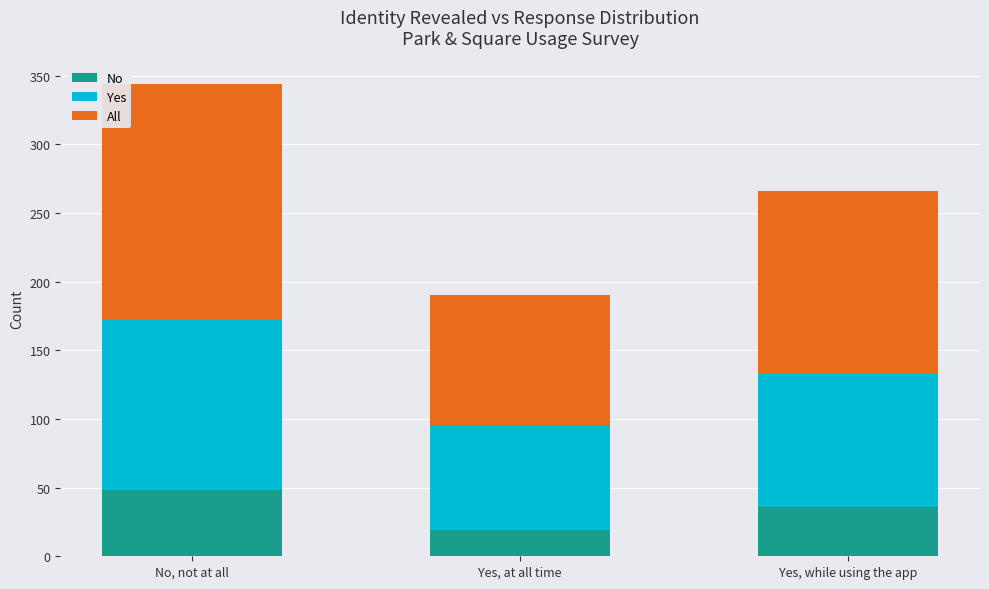

True or false: No has a value of 48 at No, not at all.

True